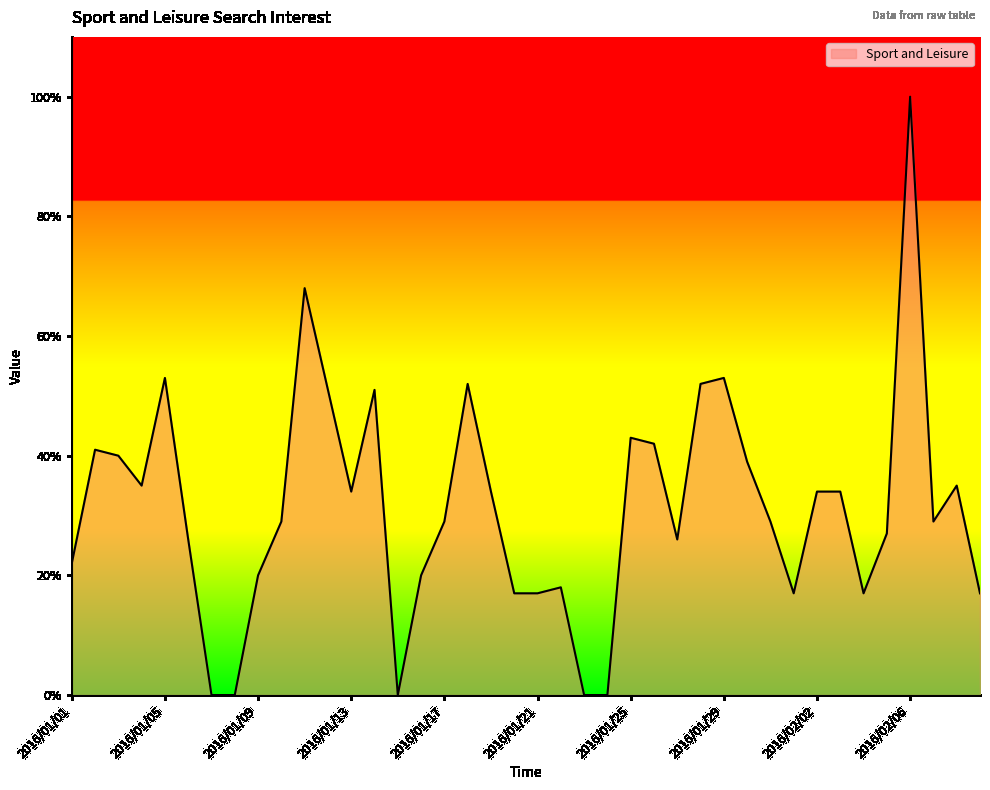

What is the maximum value shown in the chart?

100